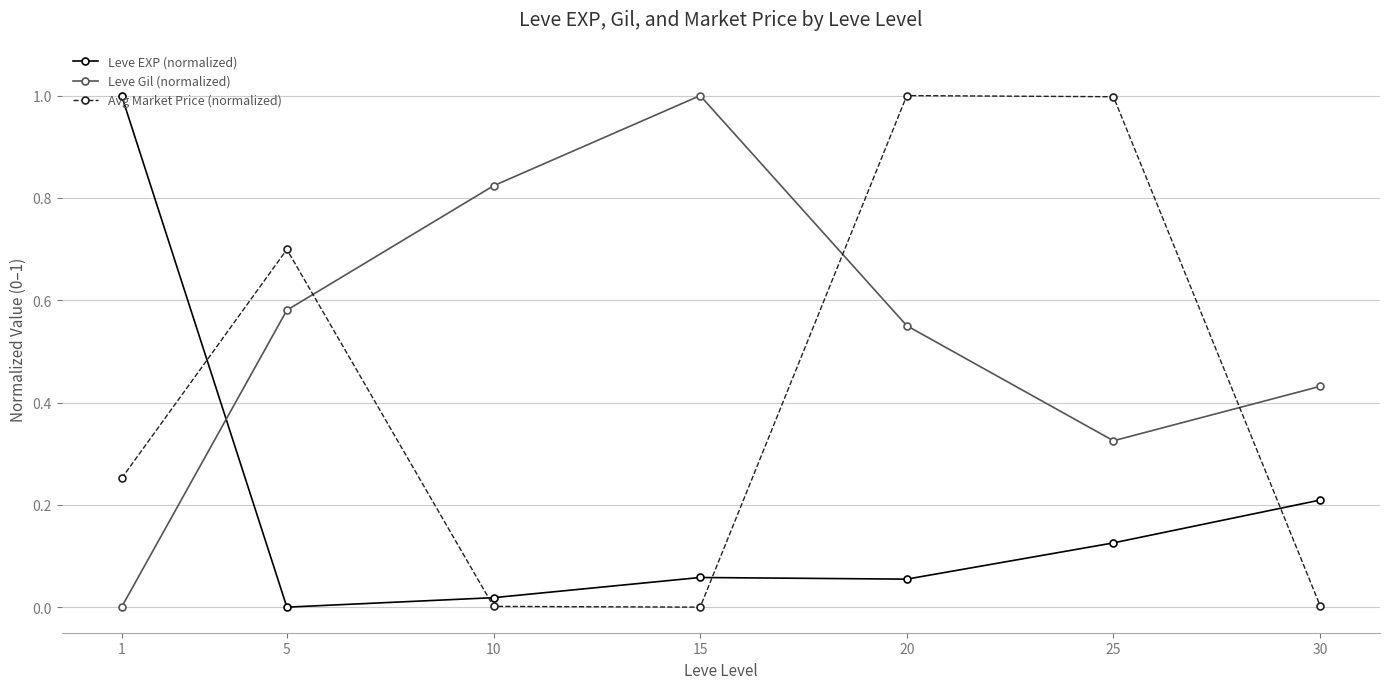

What is the maximum value shown in the chart?

1.0